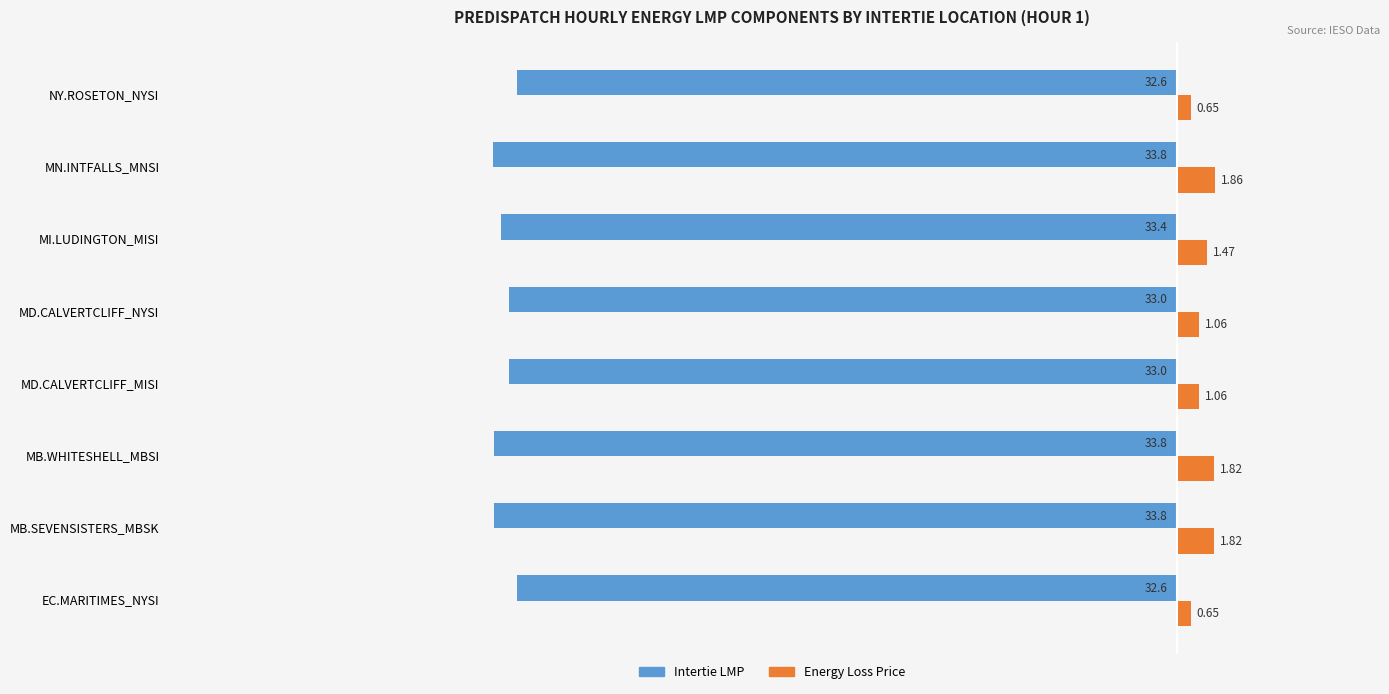

Is the value of Intertie LMP at EC.MARITIMES_NYSI greater than the value of Energy Loss Price at MB.WHITESHELL_MBSI?

No